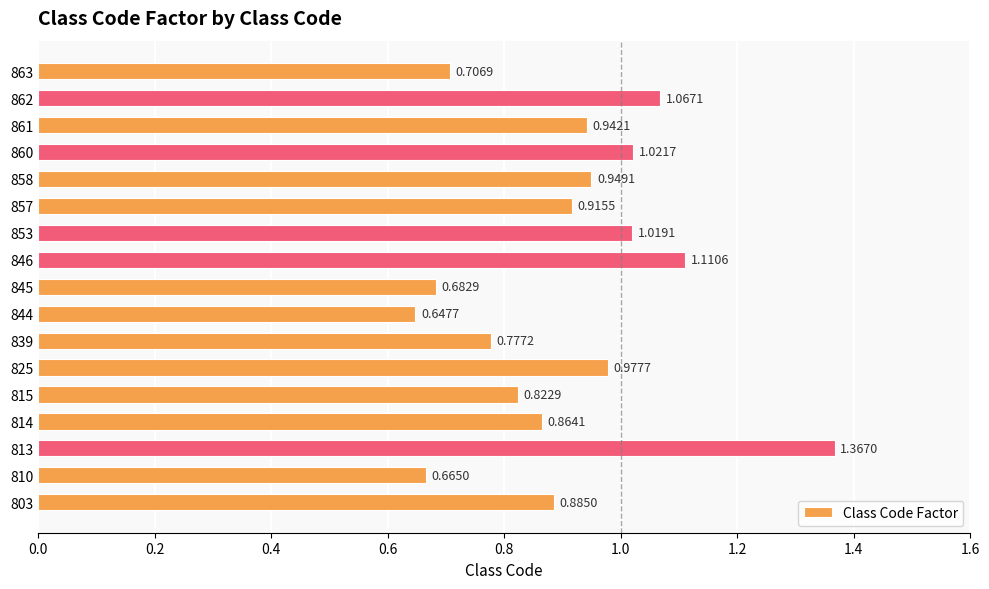

What is the sum of all values?

15.4